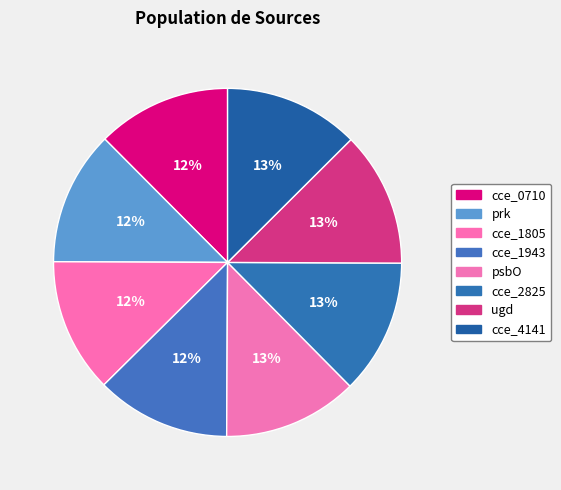

What percentage do cce_4141 and psbO together represent?

25.0%